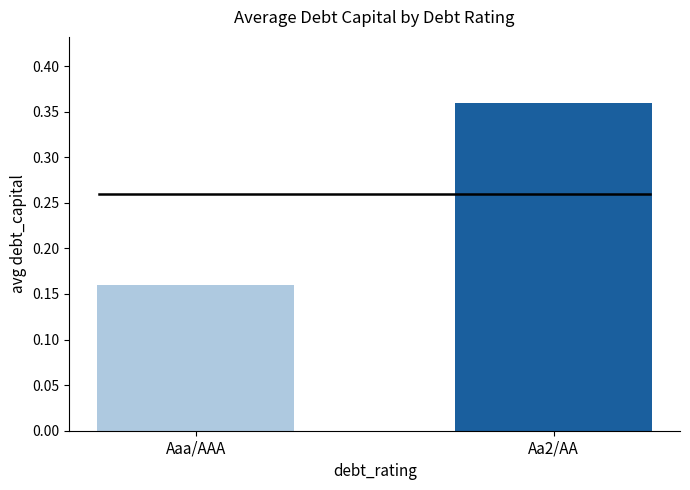

List the labels in order of value, smallest first.

Aaa/AAA, Aa2/AA